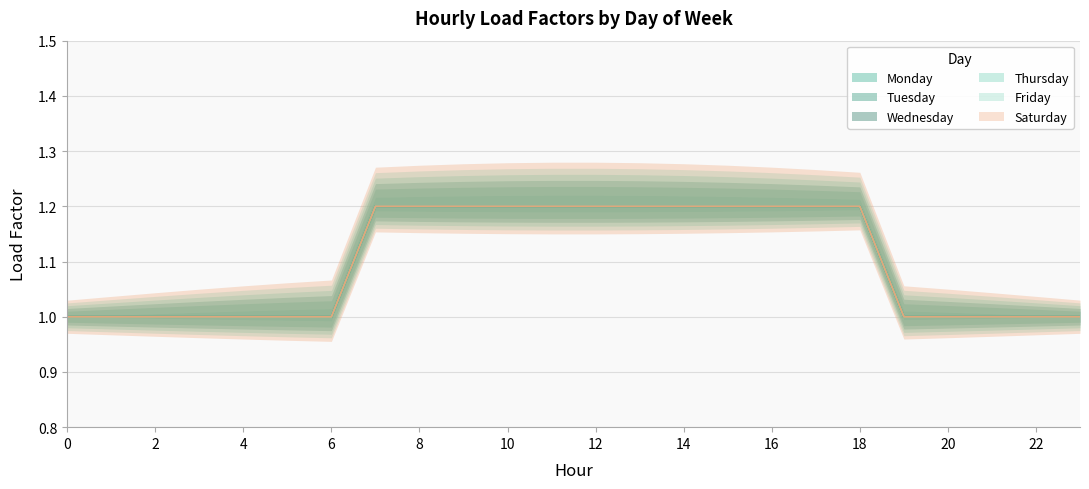

What are all the series names shown in the legend?

Monday, Tuesday, Wednesday, Thursday, Friday, Saturday